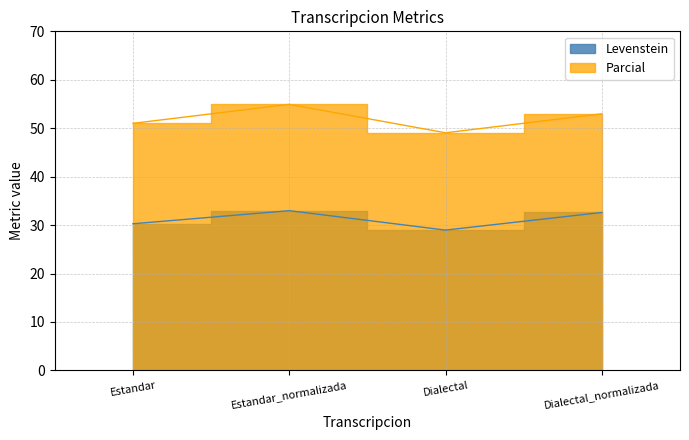

List the series in order of their overall mean, highest first.

Parcial, Levenstein